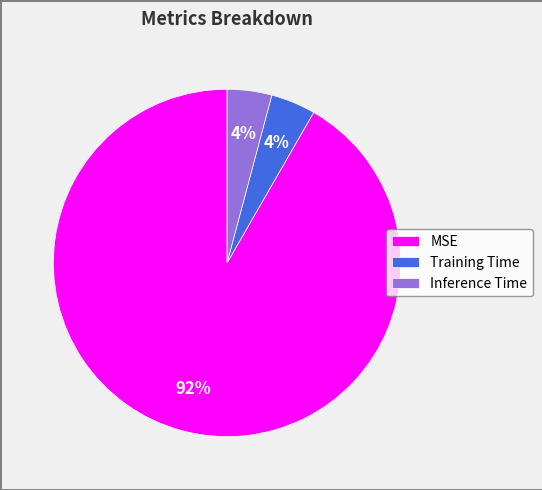

Is the sum of Training Time and MSE greater than half?

Yes